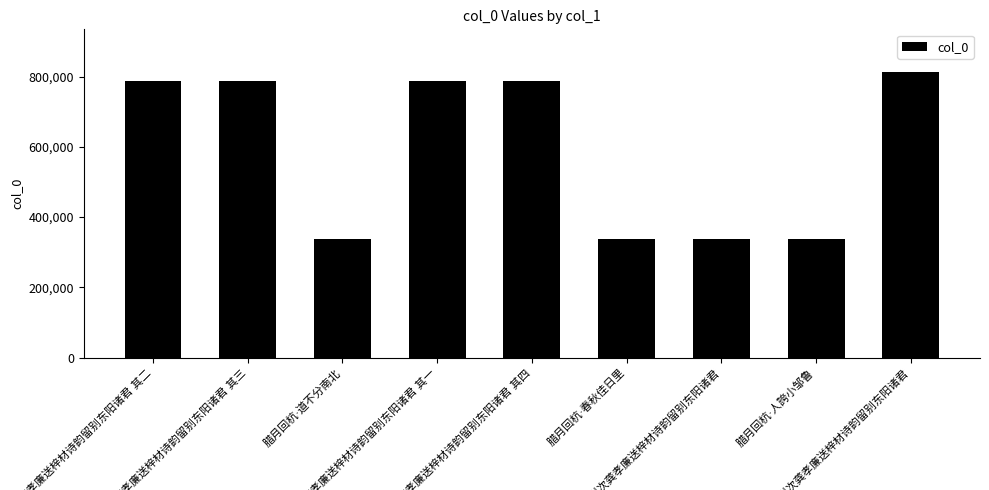

How many bars are there in total?

9